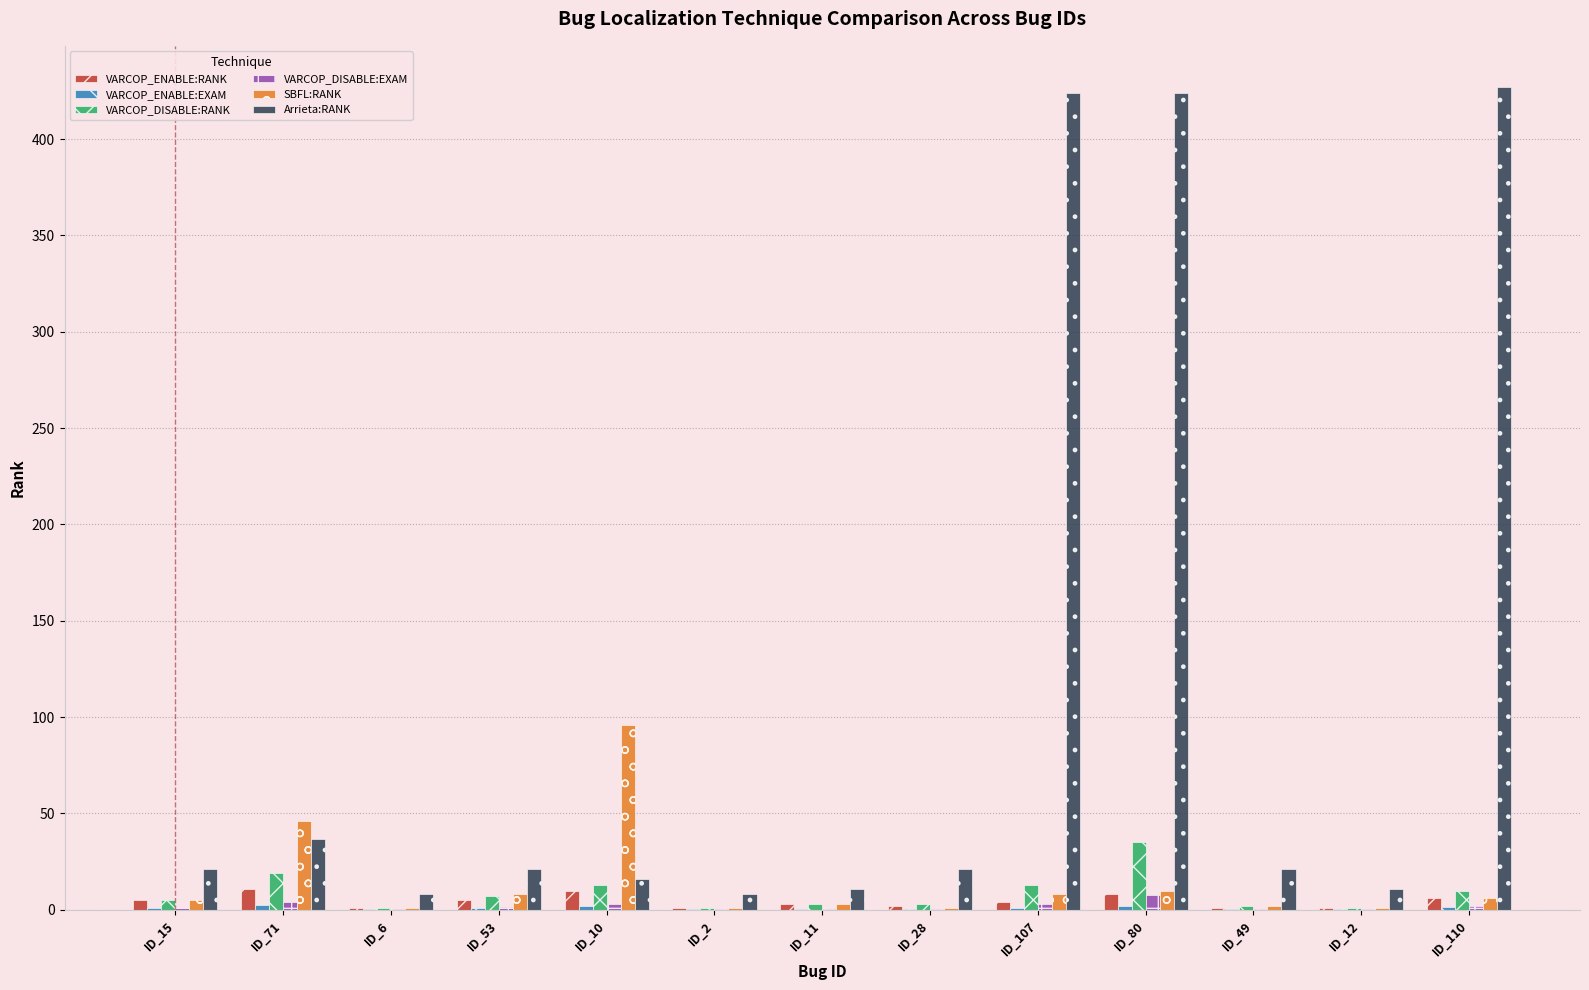

The value of Arrieta:RANK at ID_12 is 11.0. True or false?

True